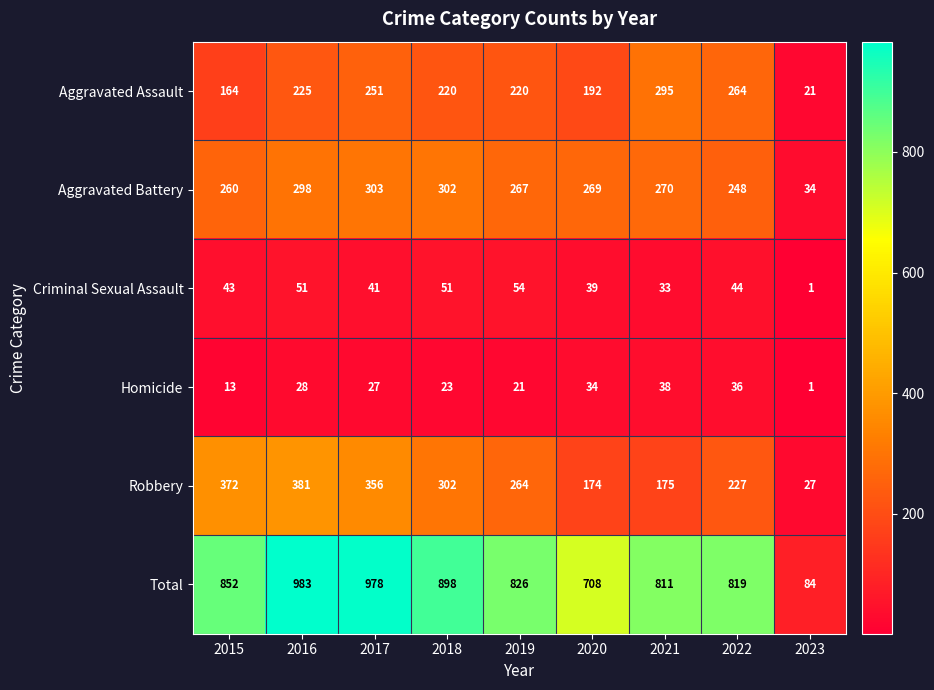

Count the number of categories in the chart.

9